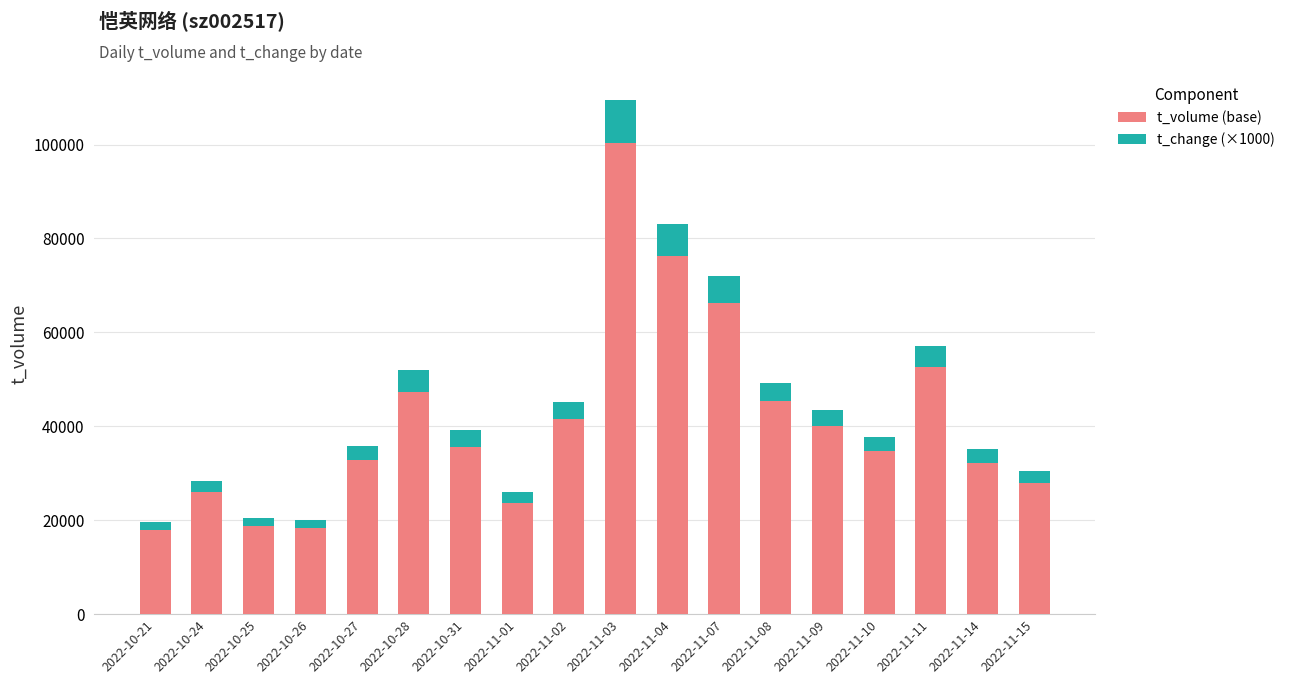

Does the chart contain stacked bars?

Yes